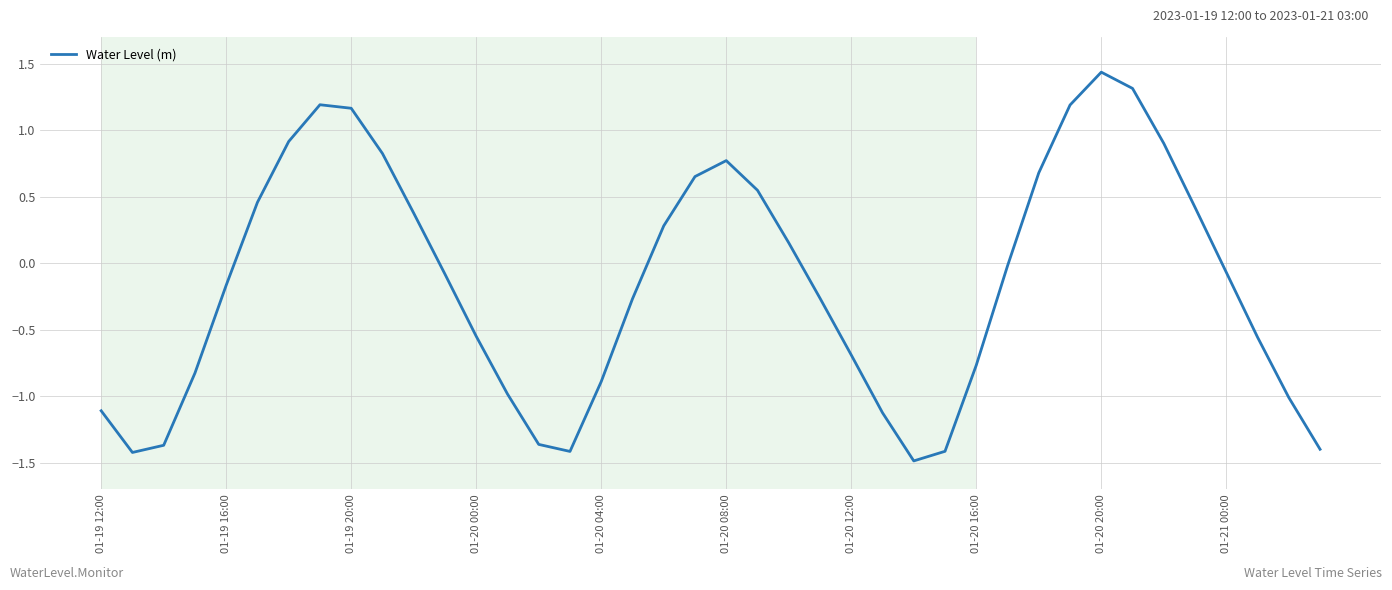

What is the difference between the maximum and minimum values?

2.9